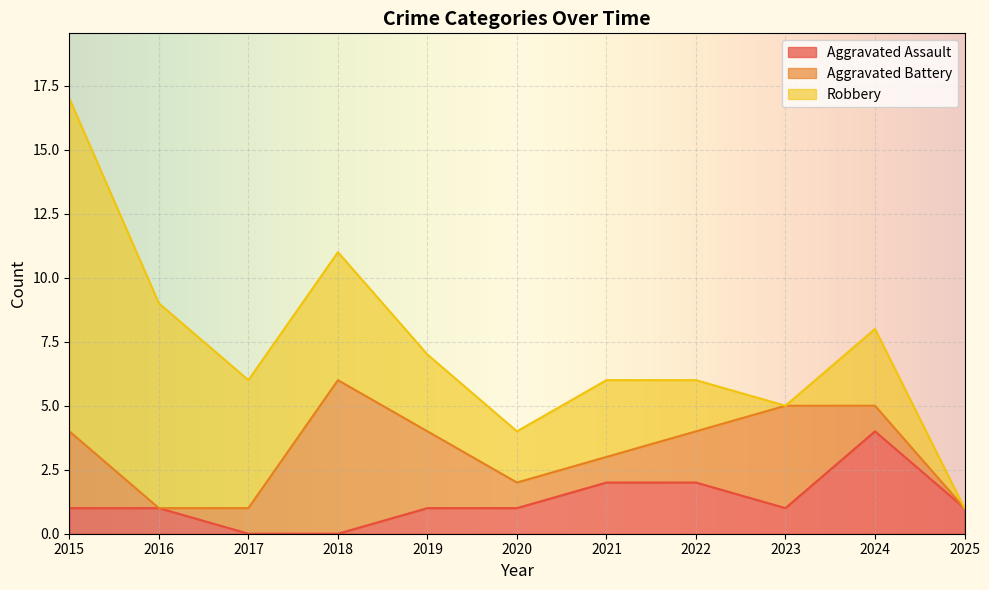

What is the spread (max minus min) of values at 2025?

1